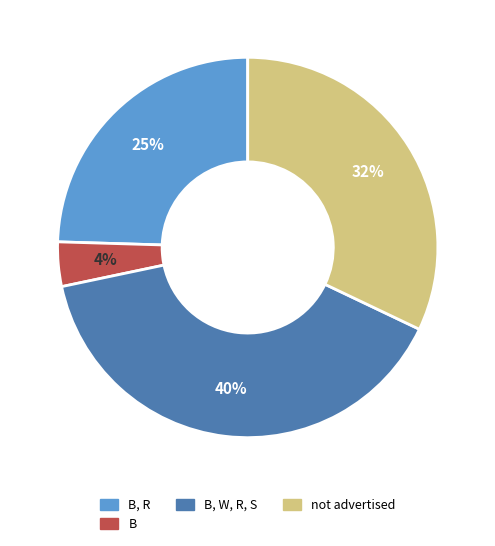

Which category has the biggest portion of the pie?

B, W, R, S